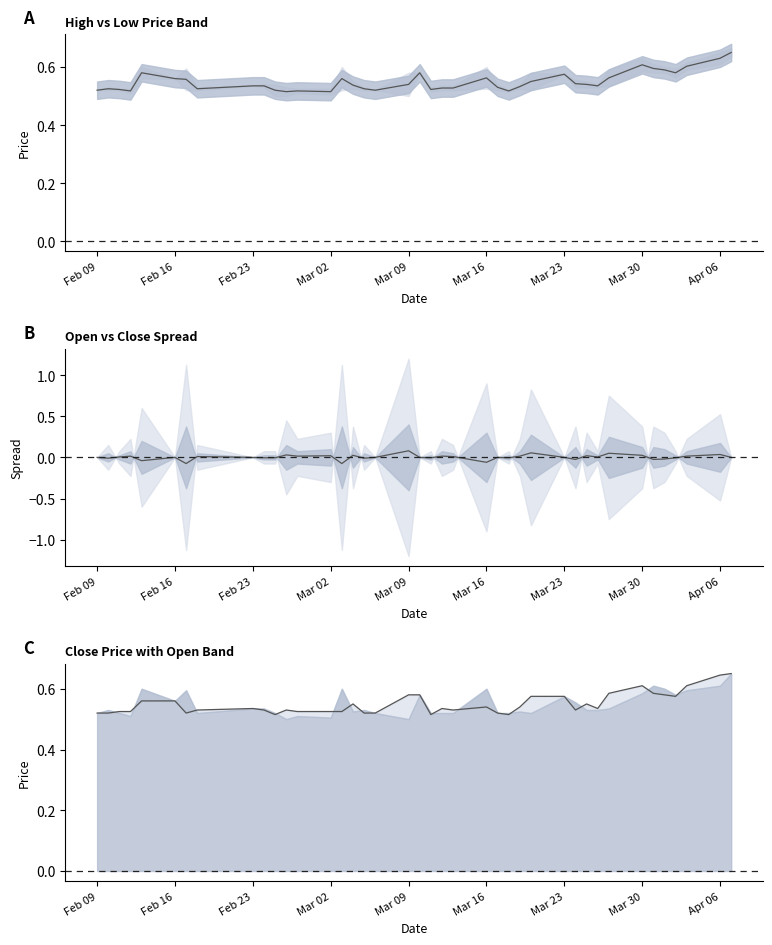

At Mar 09, list the series in order from largest to smallest.

close, mid high-low, open-close spread